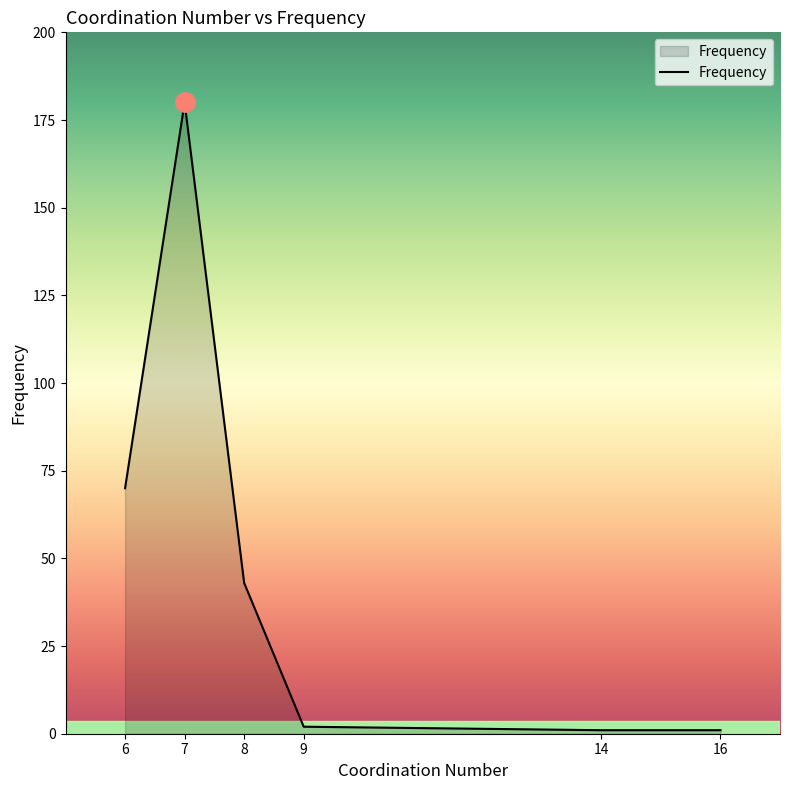

What is the ratio of the value at 7 to the value at 8?

4.2